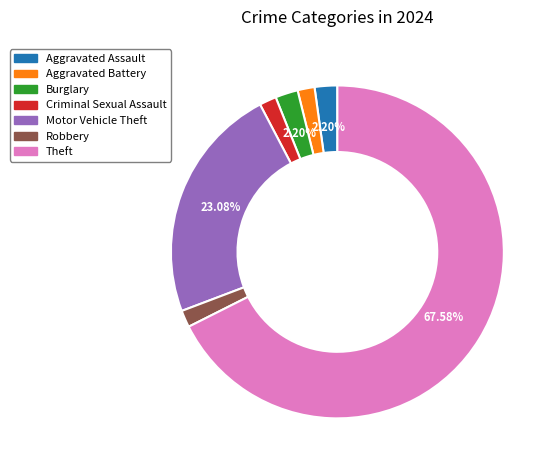

How many segments does this pie chart have?

7